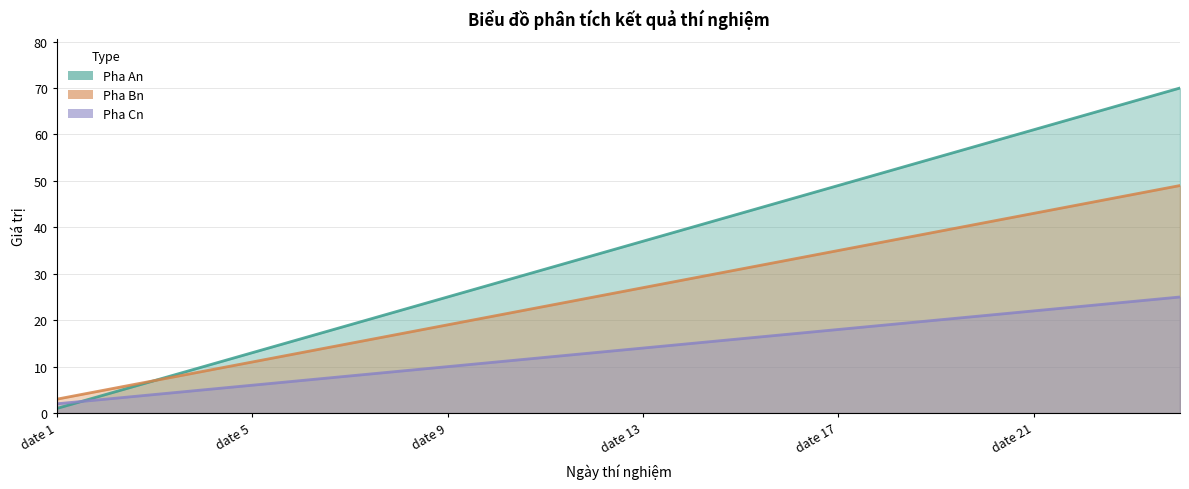

What is the approximate value of Pha Bn at date 10, to the nearest 5?

20